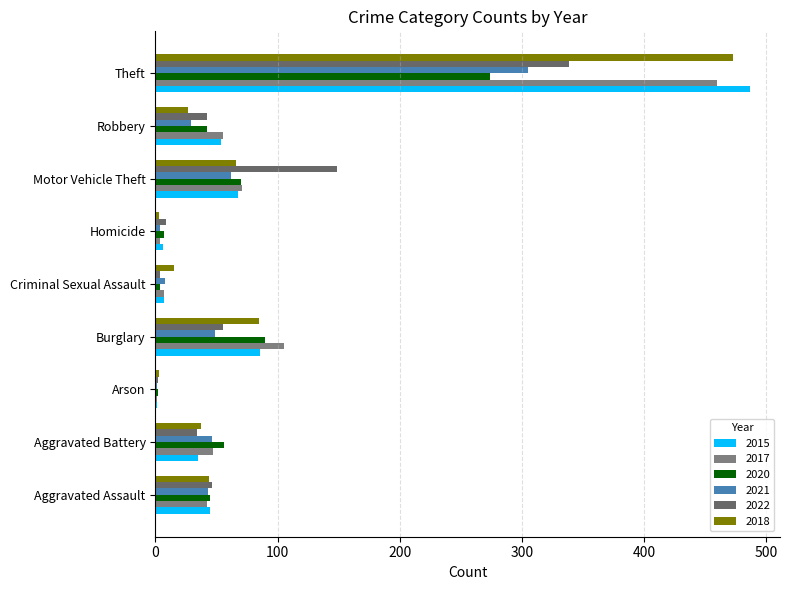

What is the average value of the 2017 series?

88